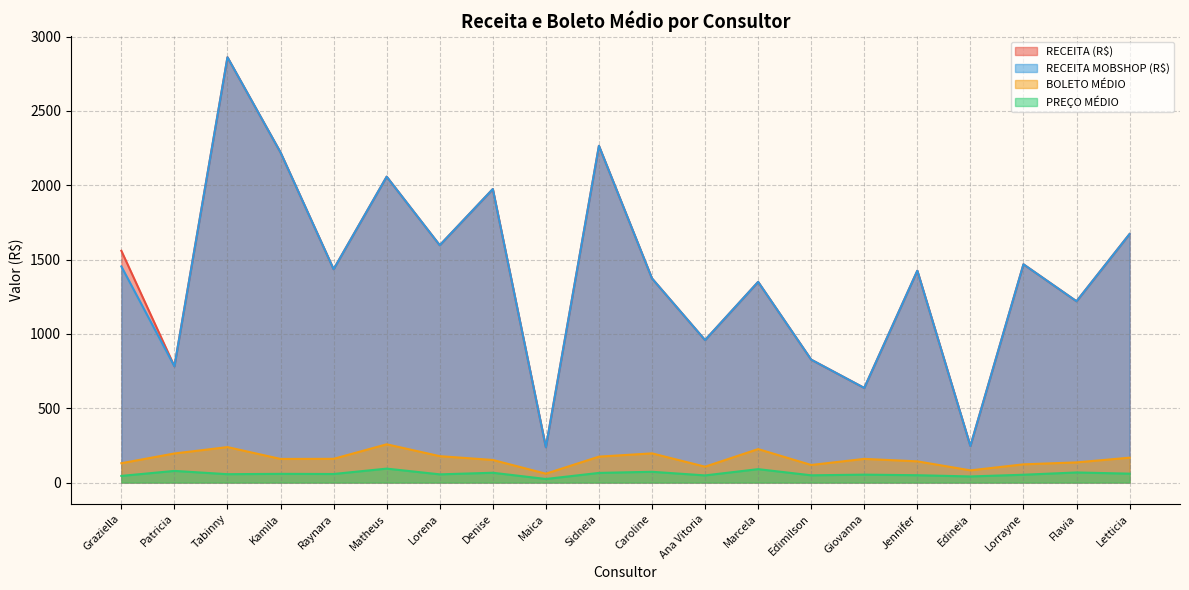

How many lines are shown in the chart?

4